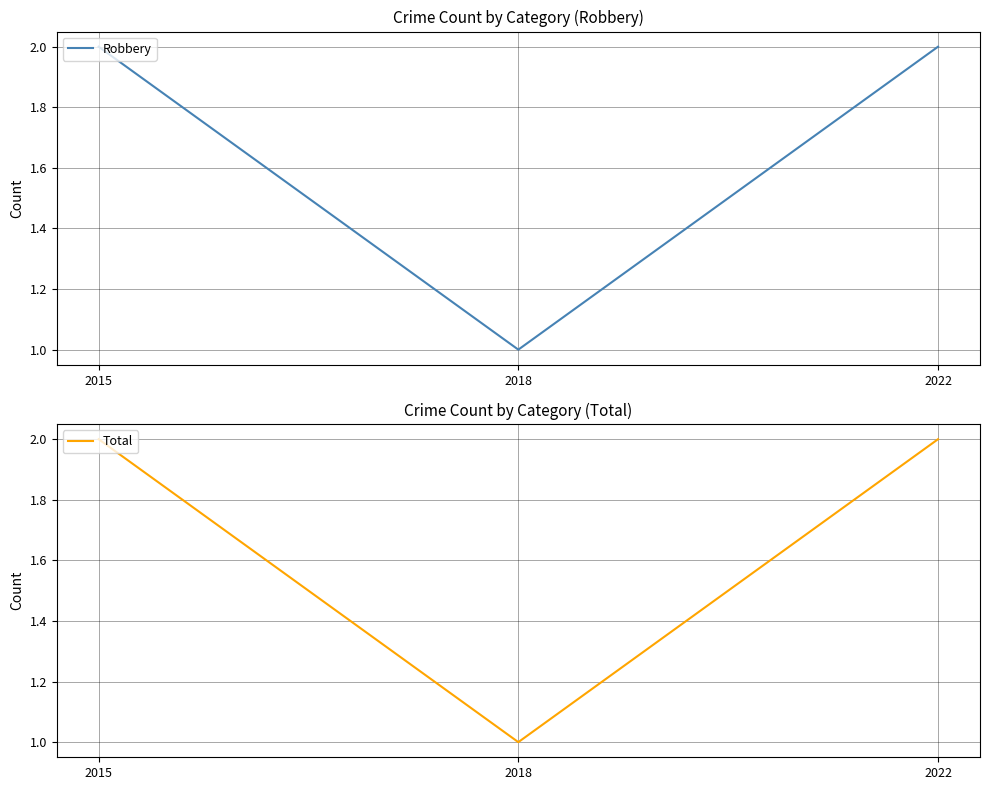

What is the value of the Total point at the 1st from the left?

2